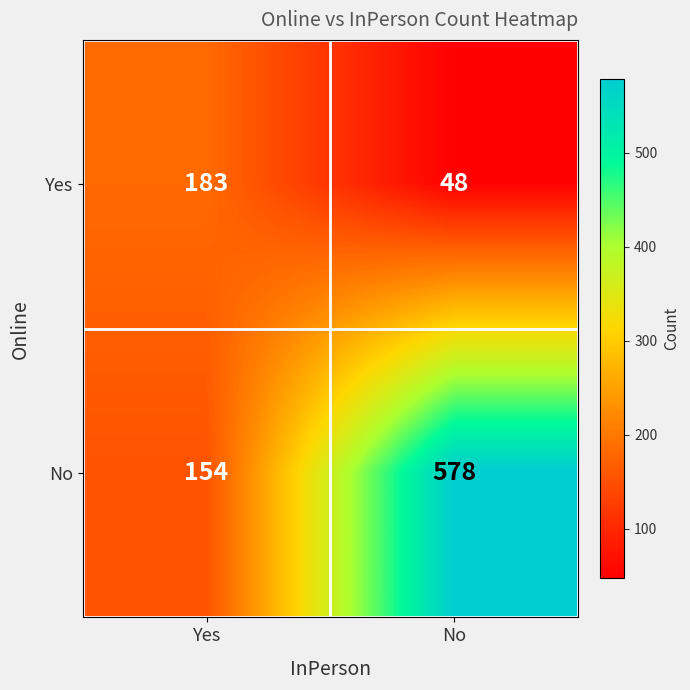

What is the sum of the No values at No and Yes?

732